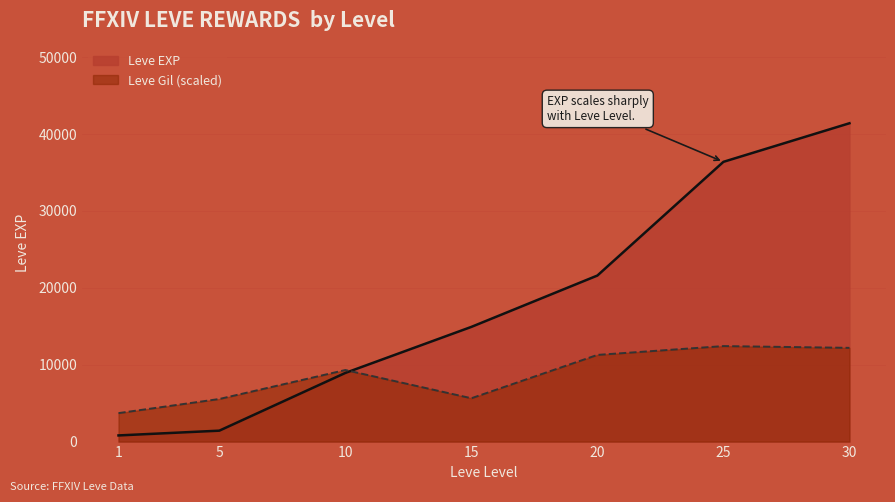

In Leve Gil (scaled), how many points are lower than both neighbors (excluding endpoints)?

1